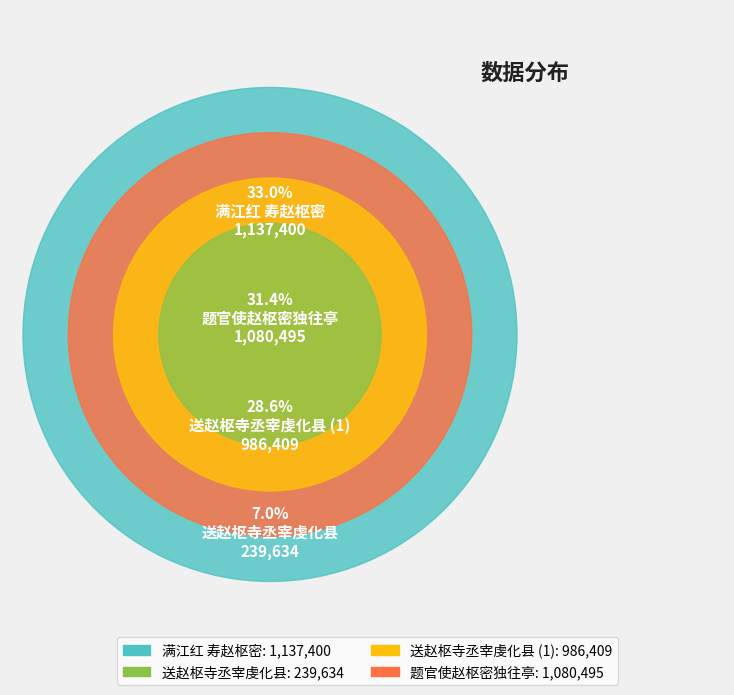

What is the change in value from 送赵枢寺丞宰虔化县 to 送赵枢寺丞宰虔化县?

+746775